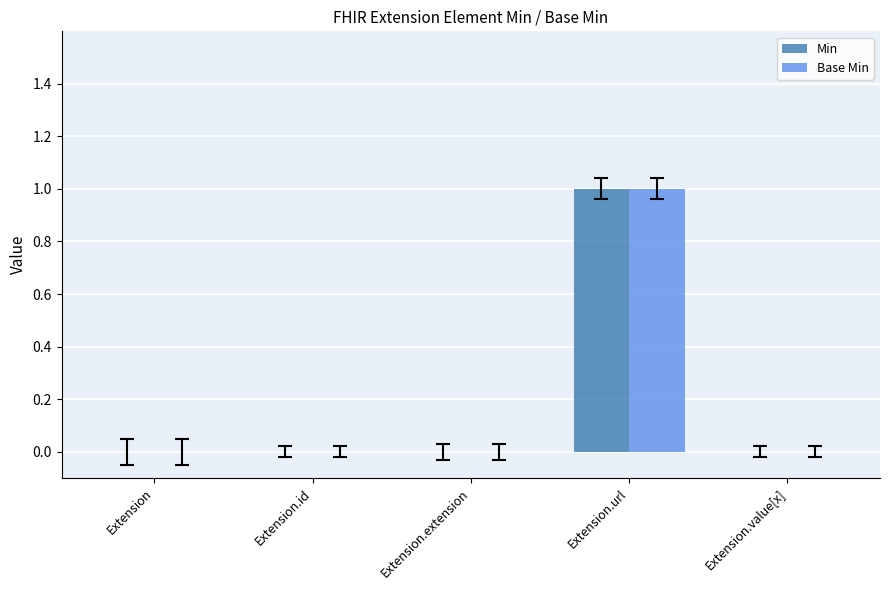

The value of Min at Extension is 0. True or false?

True